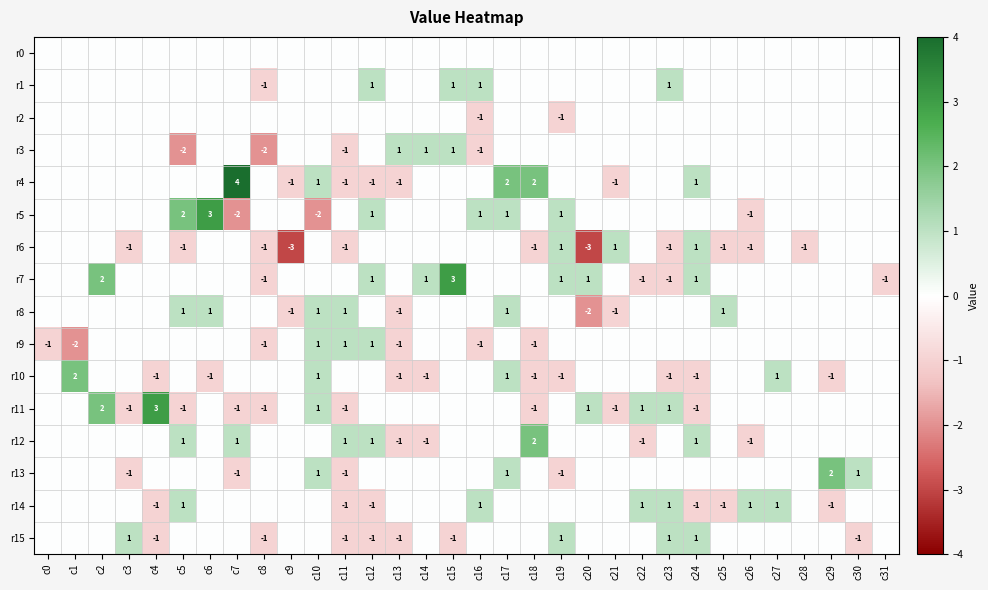

True or false: r4 has a value of -2 at c11.

False